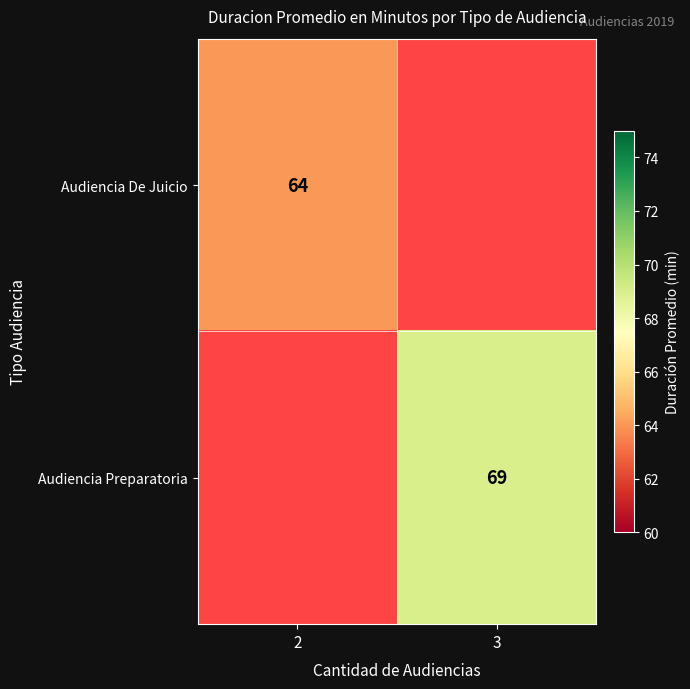

Is the value of Audiencia De Juicio at 2 greater than the value of Audiencia Preparatoria at 3?

No